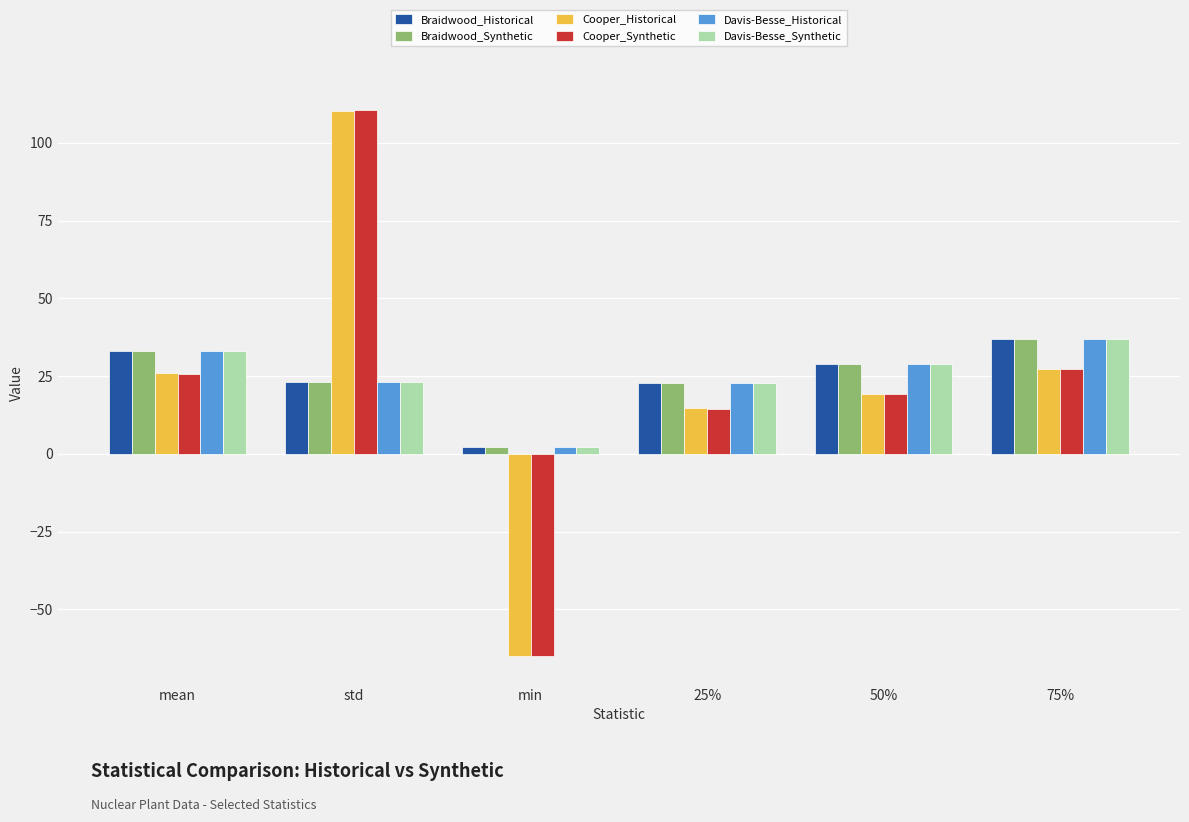

Which series has the largest range (max minus min)?

Cooper_Synthetic